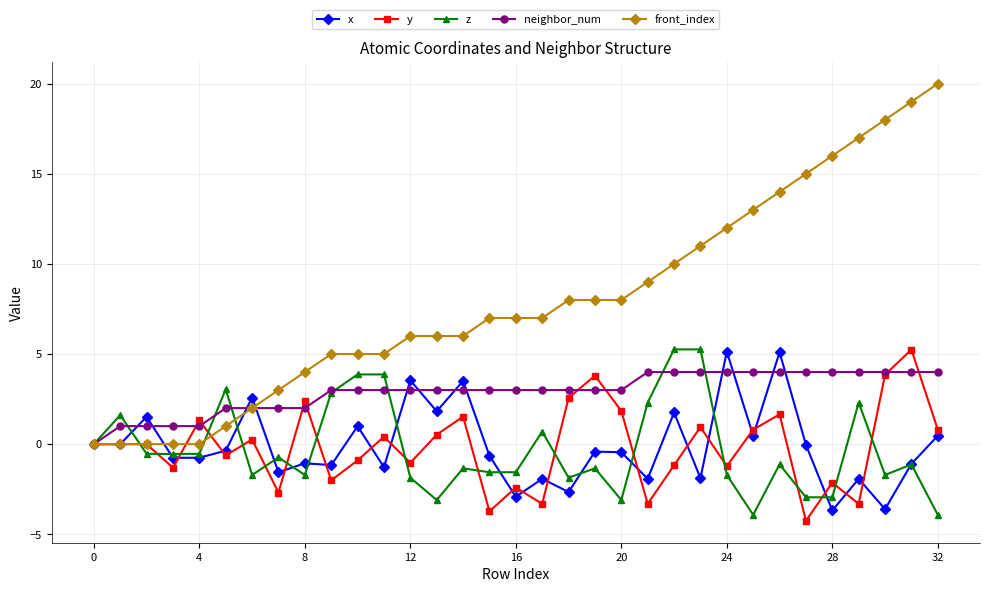

What is the value of the z point at the 2nd from the left?

1.6